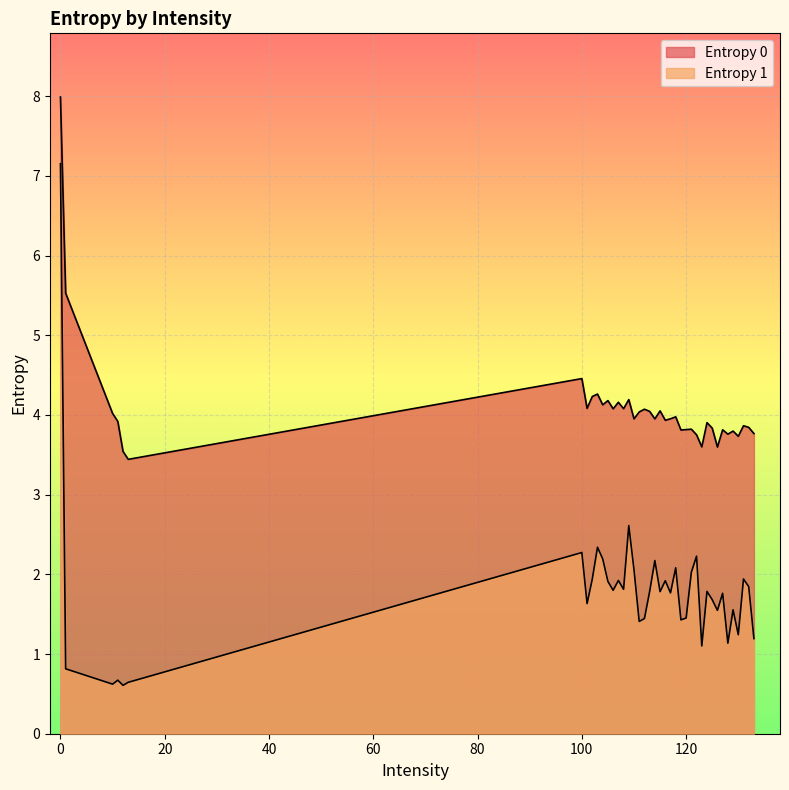

What is the approximate value of Entropy 0 at 10?

4.0